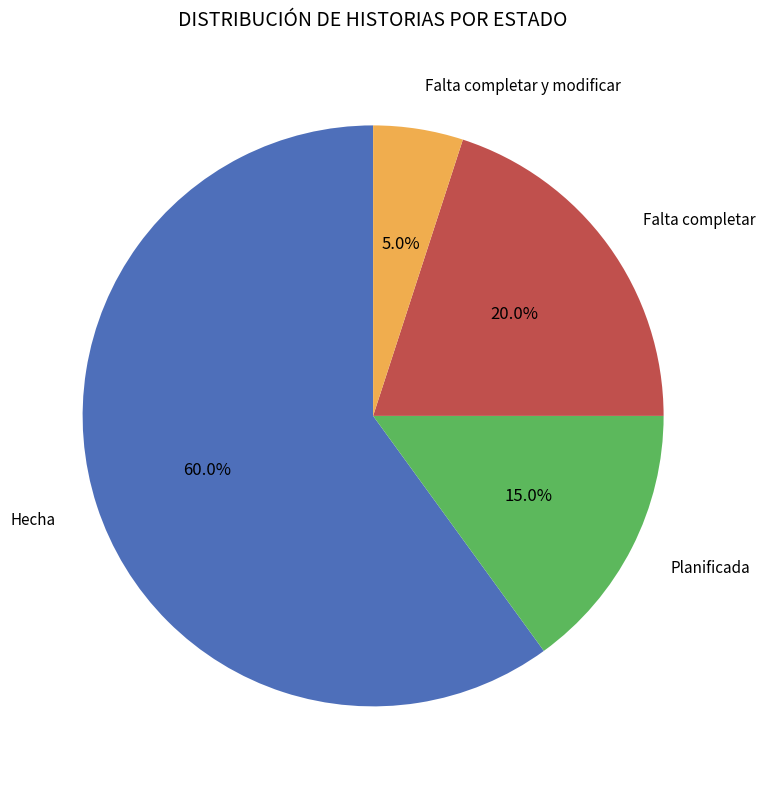

Does any single category account for the majority?

Yes